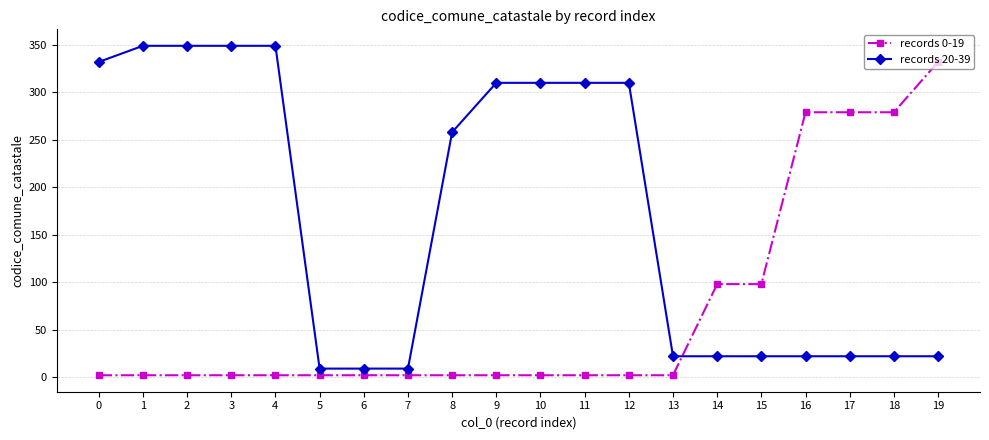

Which series has the largest total across all categories?

records 20-39